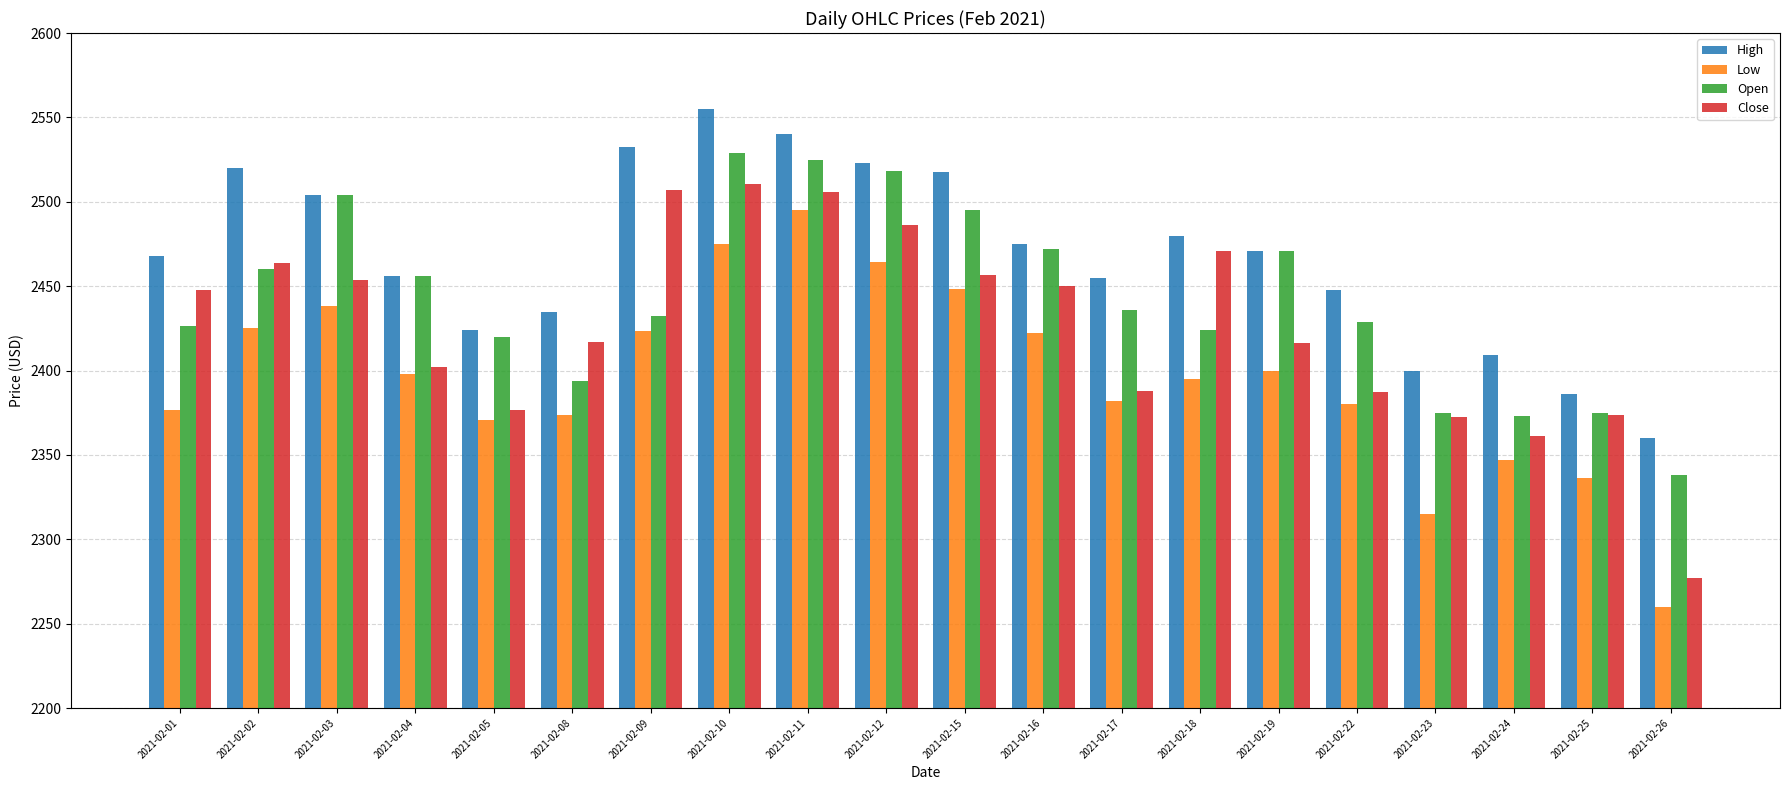

Rank the series by their average value, from highest to lowest.

High, Open, Close, Low